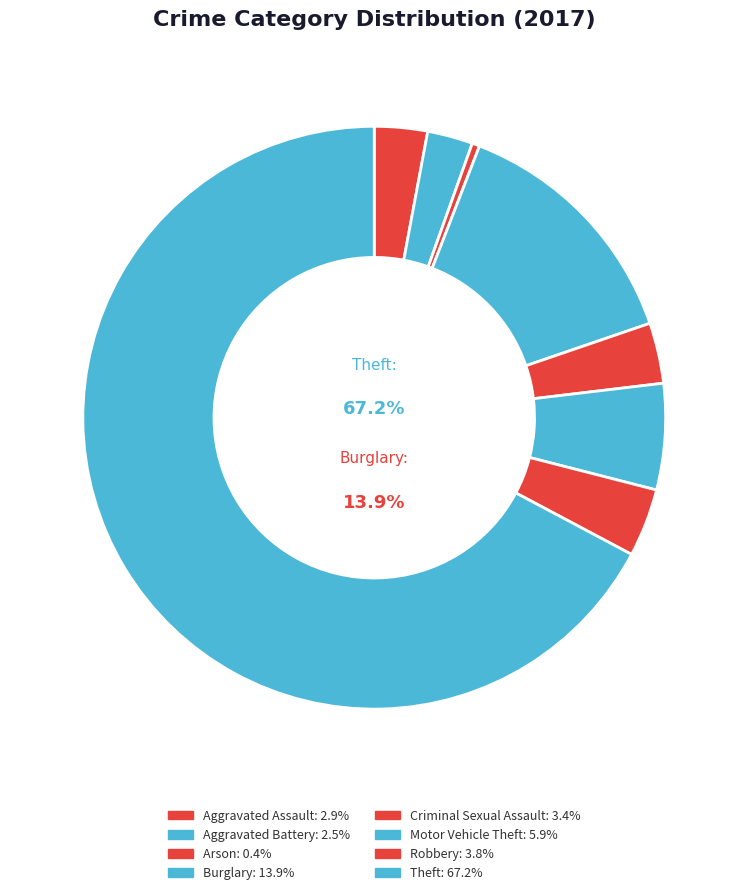

To the nearest percent, what percentage of the pie is Aggravated Assault?

3%